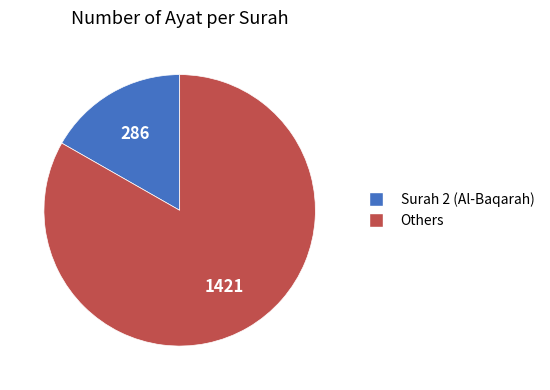

Which slice is the smallest?

Surah 2 (Al-Baqarah)